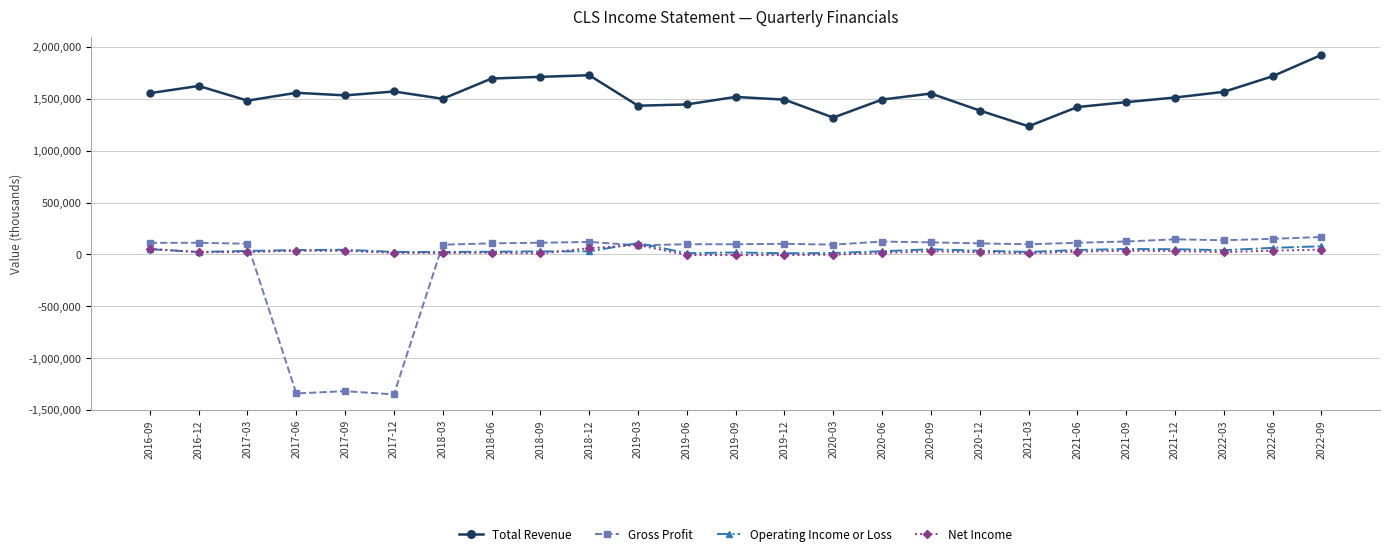

True or false: Operating Income or Loss has more than 0 points higher than both neighbors.

True